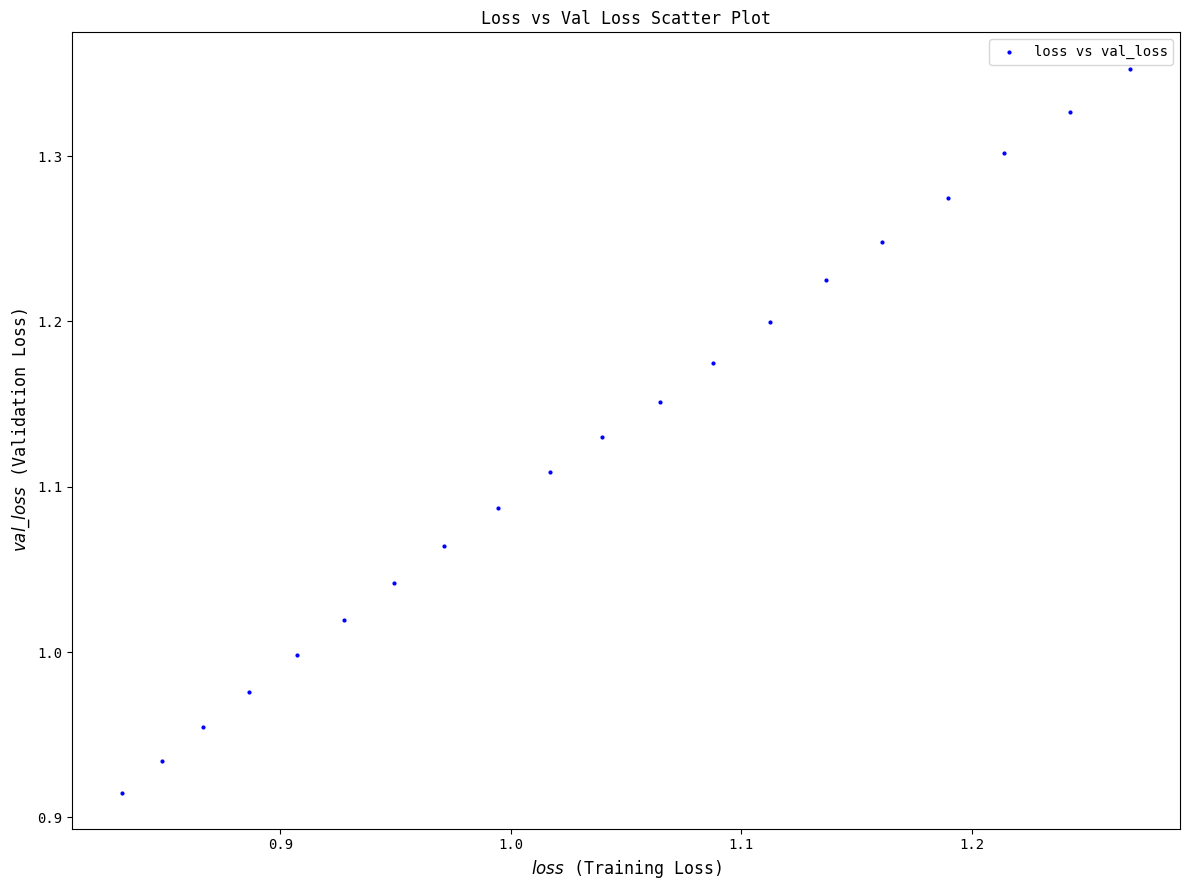

What is the range of X values (max minus min)?

0.4